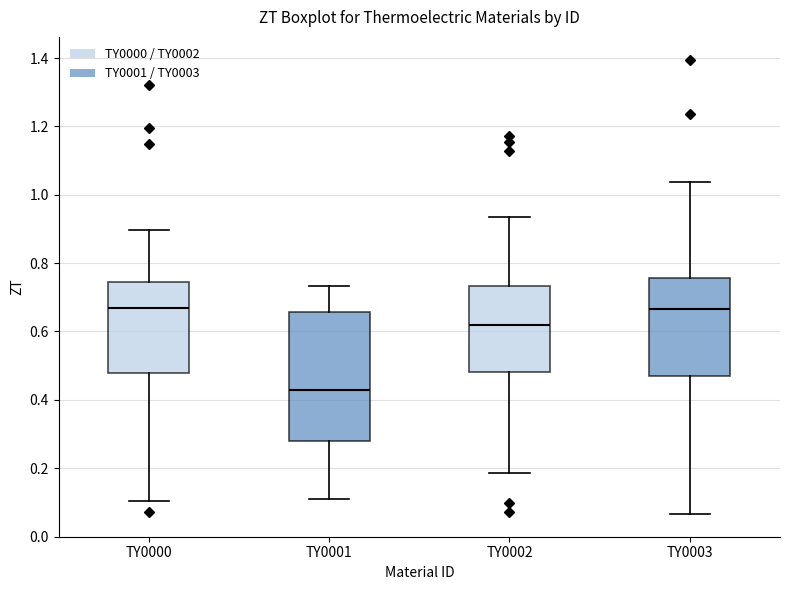

Where is the upper edge of the box for TY0003 on the y-axis? The values are not printed on the chart, so give them approximately, as read against the axis.

0.76